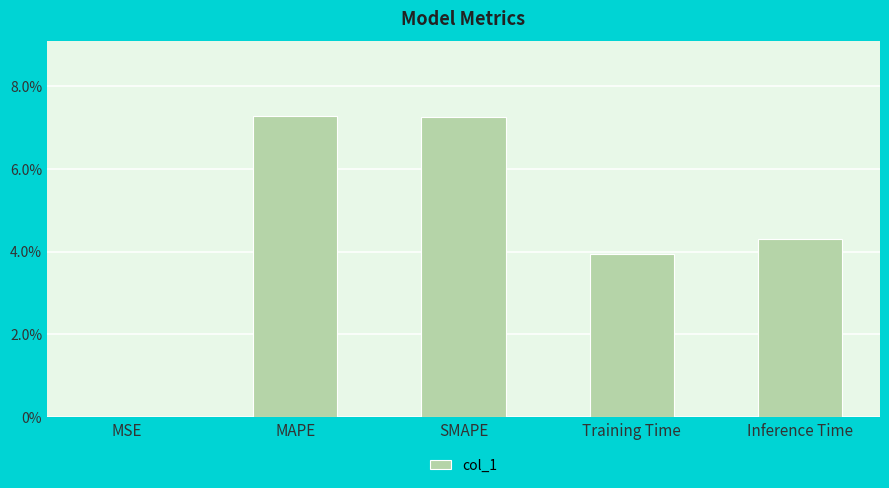

Are the bars horizontal?

No